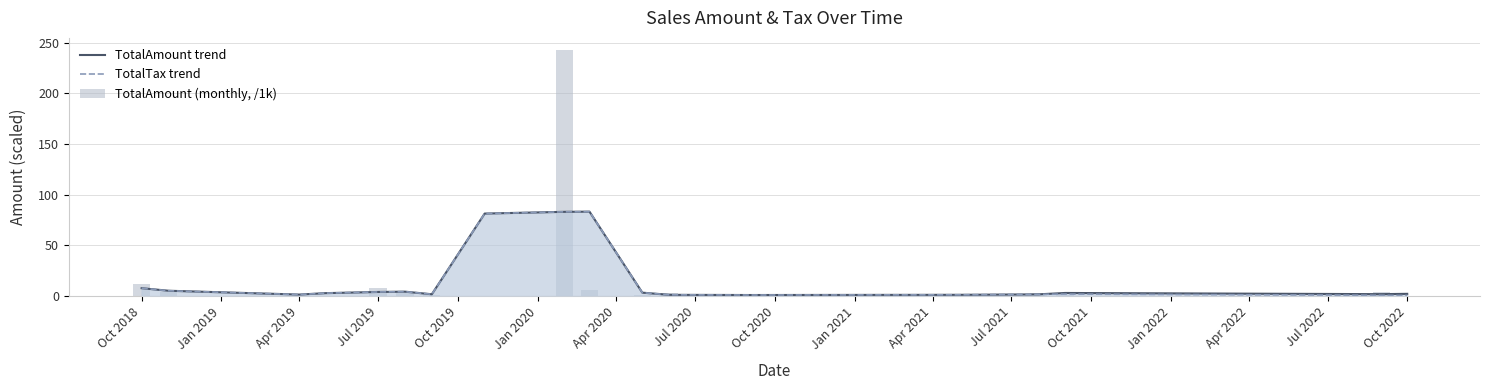

Reading left to right, transcribe all the data shown in this chart.

TotalAmount trend: 7.8	5.3	1.5	2.9	4.1	4.4	1.8	81.4	83.1	83.3	3.4	1.3	1.1	1.3	1.7	3.1	1.9	2.3
TotalTax trend: 7.8	5.3	1.5	2.9	4.1	4.4	1.8	81.4	83.1	83.3	3.4	1.3	1.1	1.3	1.7	2.0	0.8	0.6
TotalAmount (monthly, /1k): 11.7	3.9	0.3	0.4	8.1	3.8	1.3	0.4	242.5	6.4	0.9	2.9	0.0	0.4	3.5	1.3	4.5	0.0